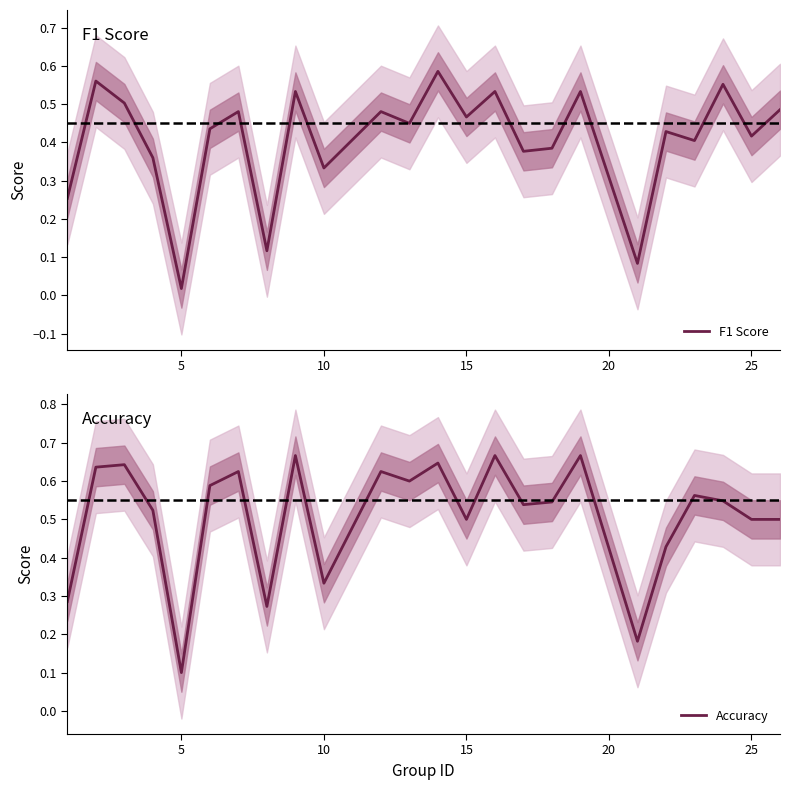

True or false: Accuracy and F1 Score intersect in this chart.

True